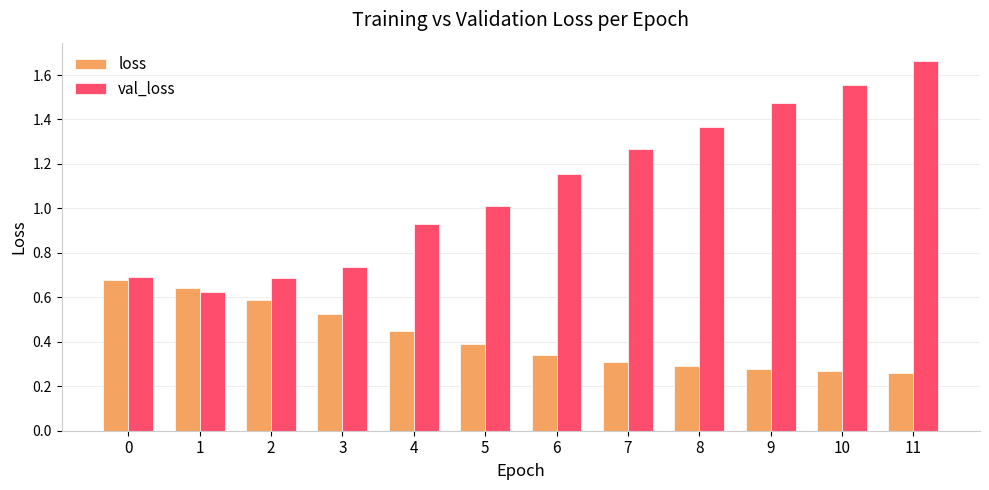

At which category is the sum across all series the highest?

11